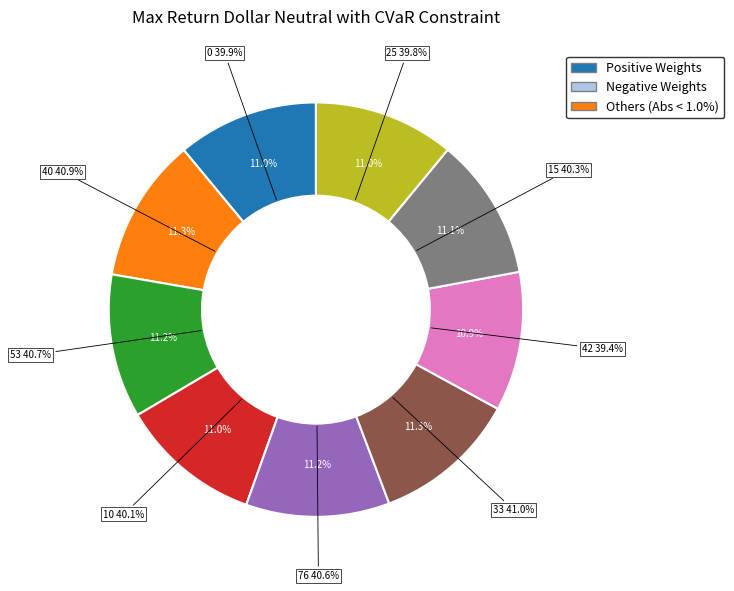

The 40 slice represents 1% of the pie. True or false?

False